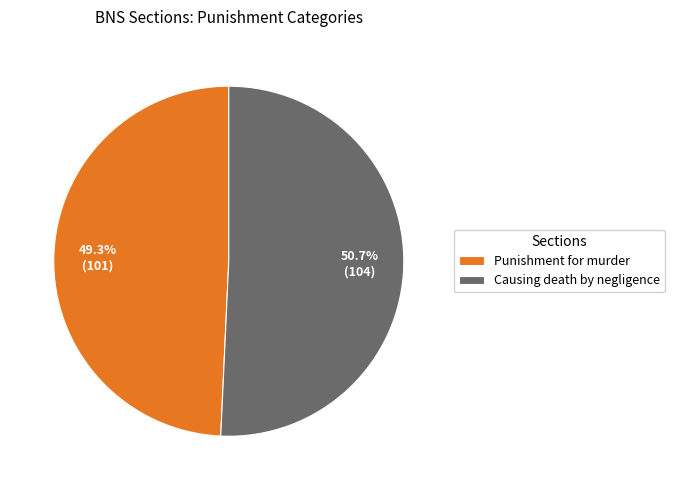

What percentage is the Causing death by negligence slice, to the nearest percent?

51%